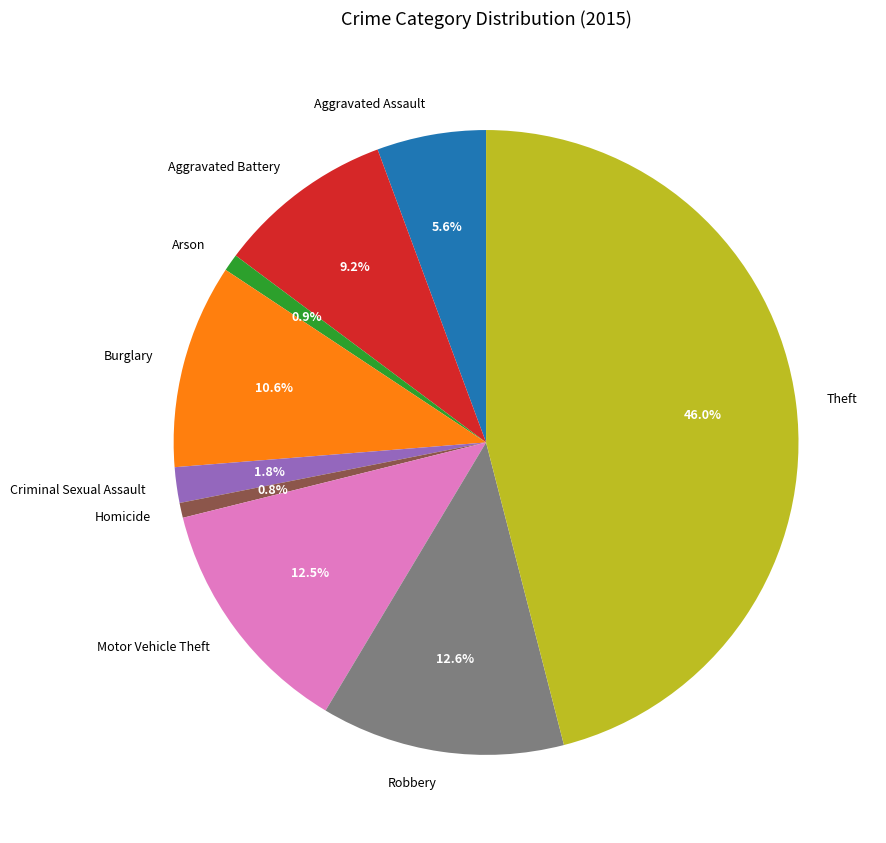

Approximately how many times larger is the value at Aggravated Battery compared to Homicide?

11.8